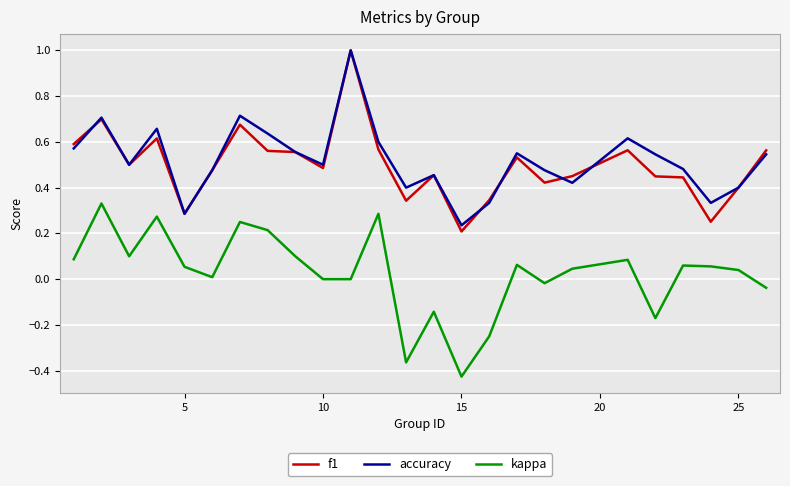

True or false: kappa has more than 2 interior local peaks.

True